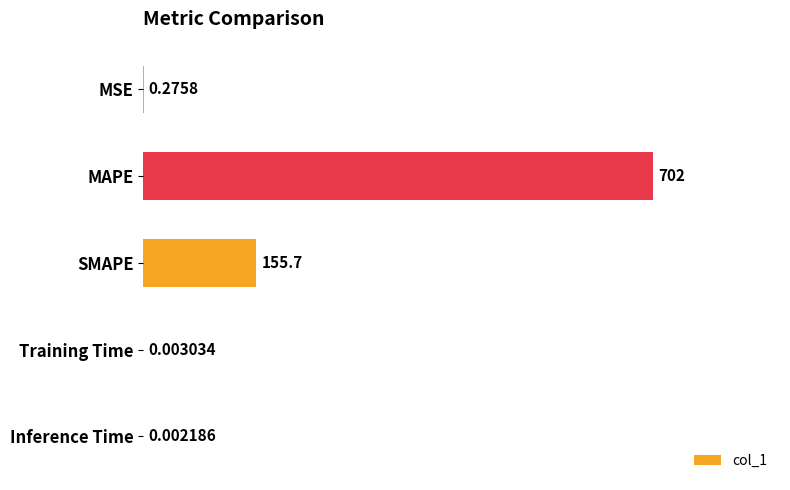

What is the sum of the values at Training Time and SMAPE?

155.7